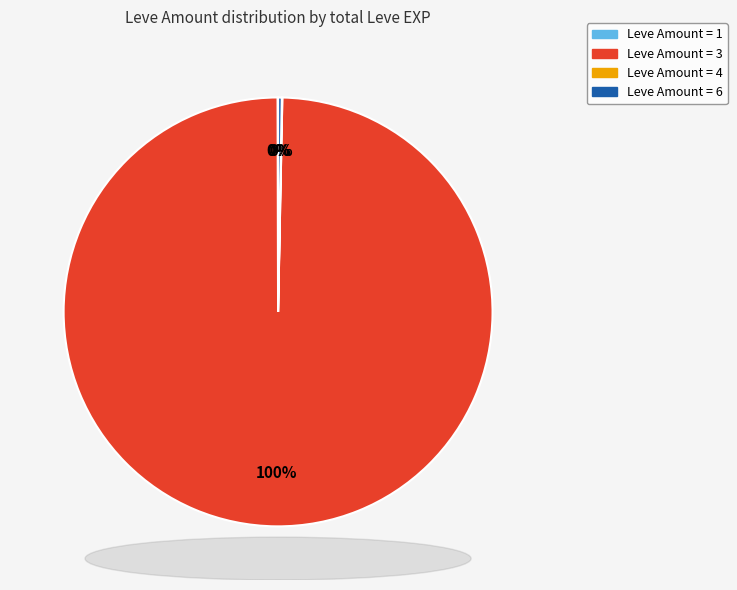

To the nearest percent, what is the average slice percentage?

25%